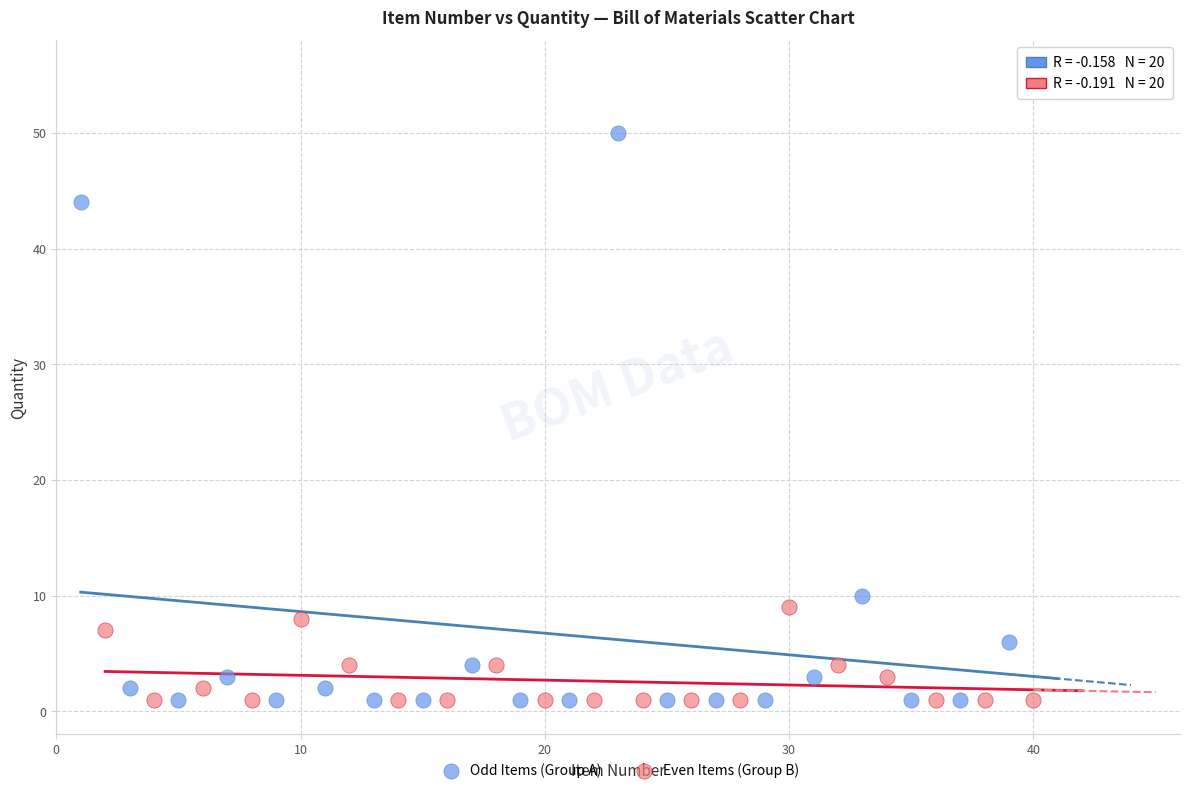

Which series has the largest Y range (max minus min)?

Odd Items (Group A)